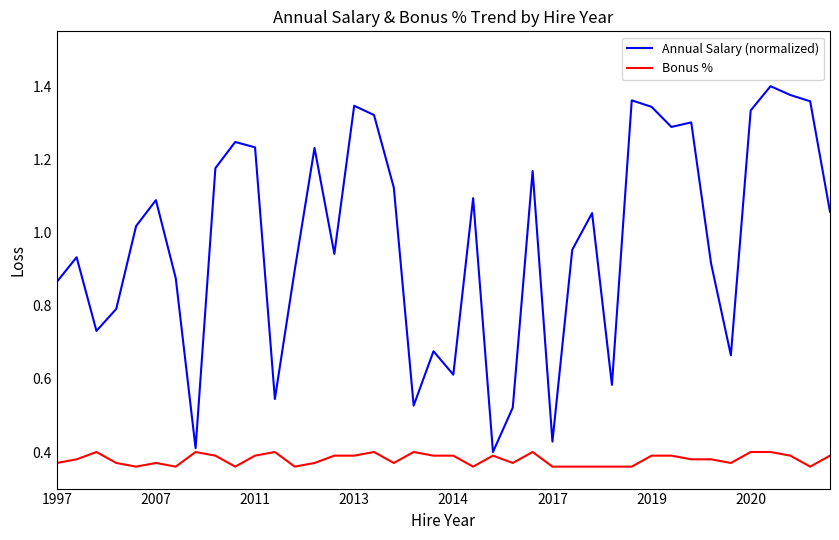

True or false: Bonus % and Annual Salary (normalized) intersect in this chart.

False